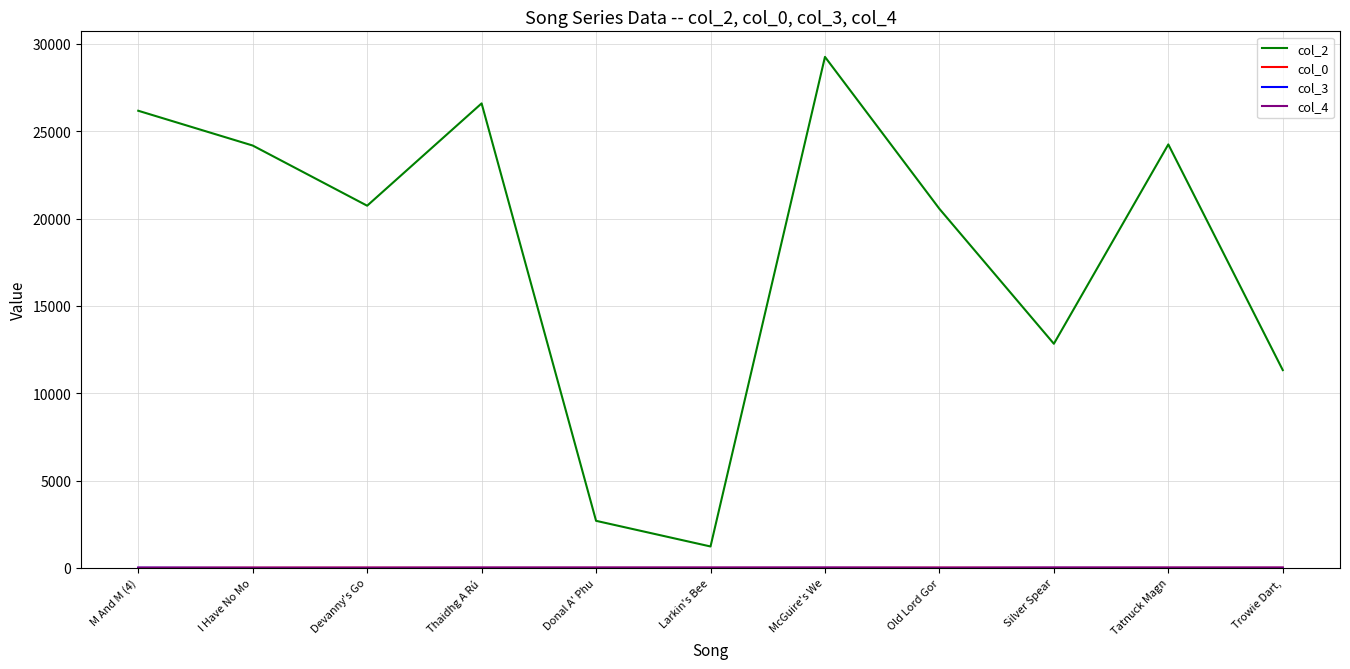

What is the maximum value shown in the chart?

29256.0